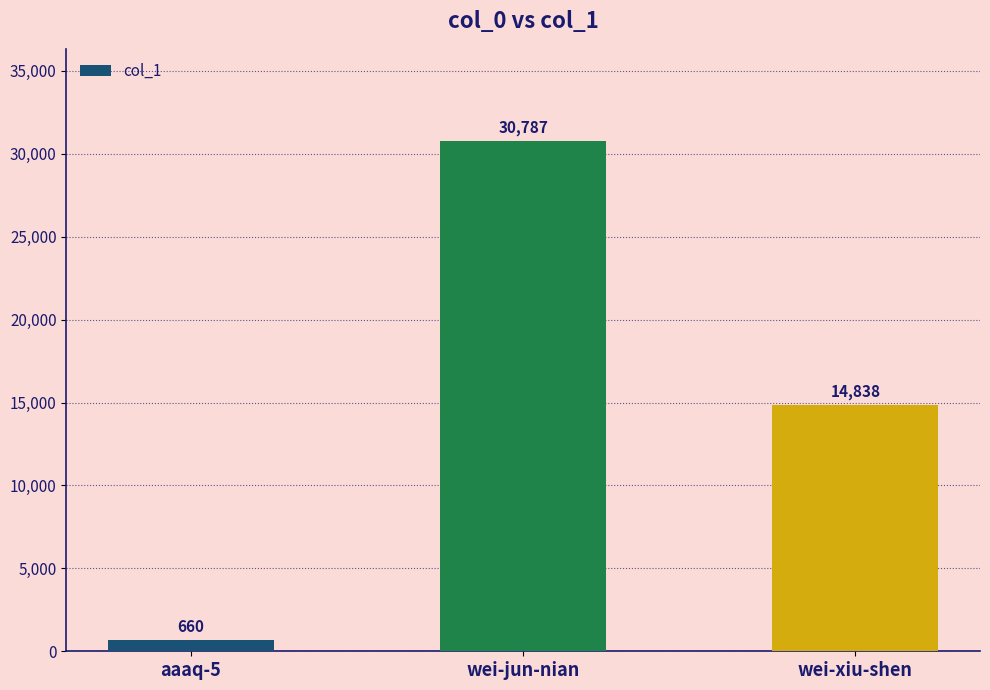

What is the value of the 3rd bar from the left?

14838